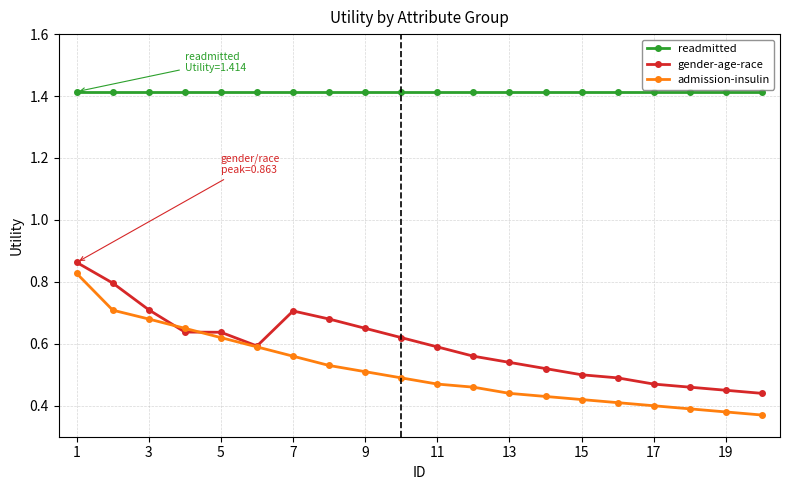

Which series has the largest range (max minus min)?

admission-insulin